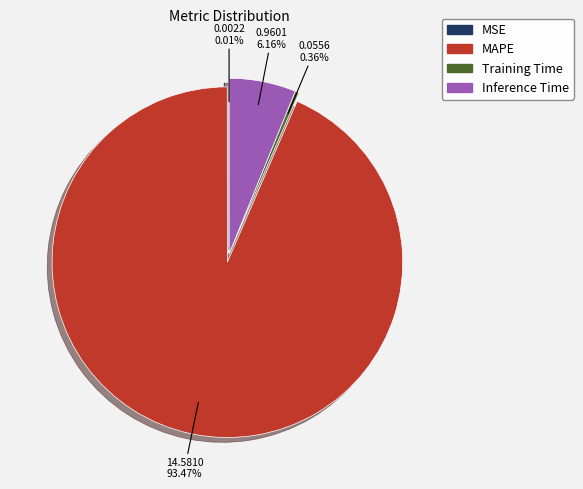

The MAPE slice represents 93% of the pie. True or false?

True